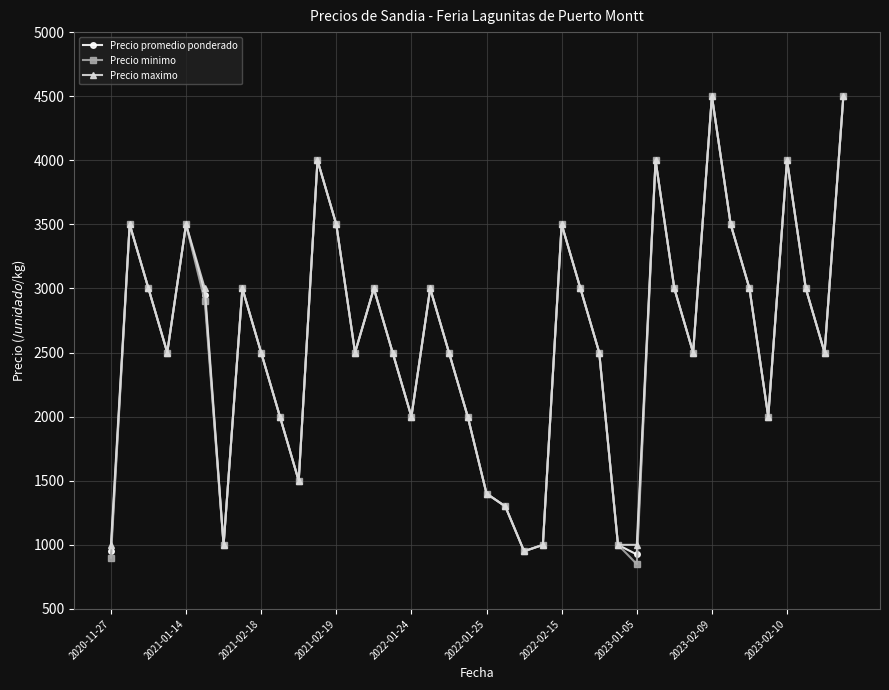

What is the greatest value displayed?

4500